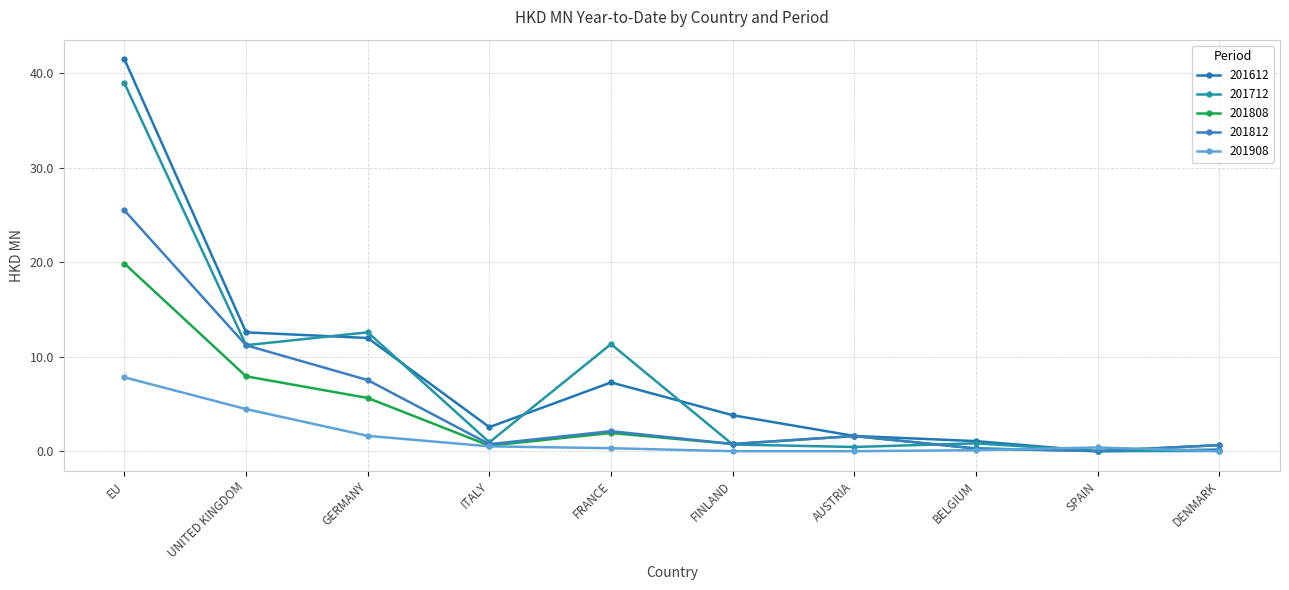

At EU, list the series in order from largest to smallest.

201612, 201712, 201812, 201808, 201908